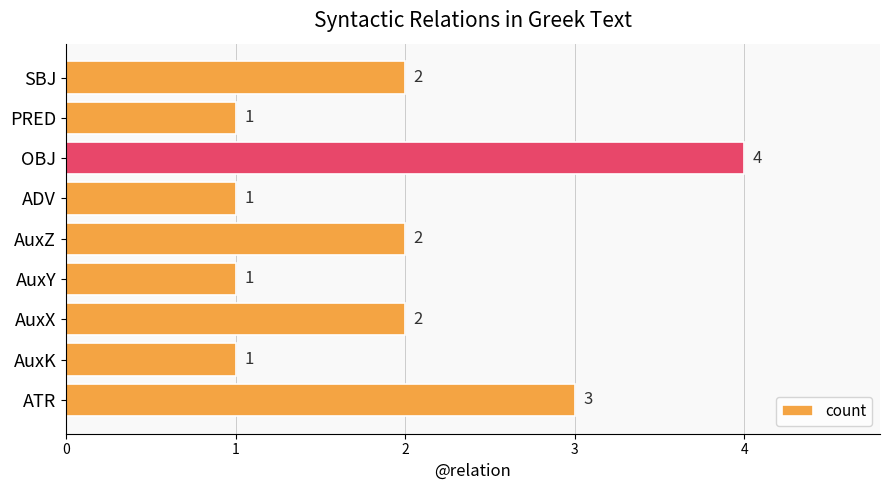

What is the sum of the values at PRED and ATR?

4